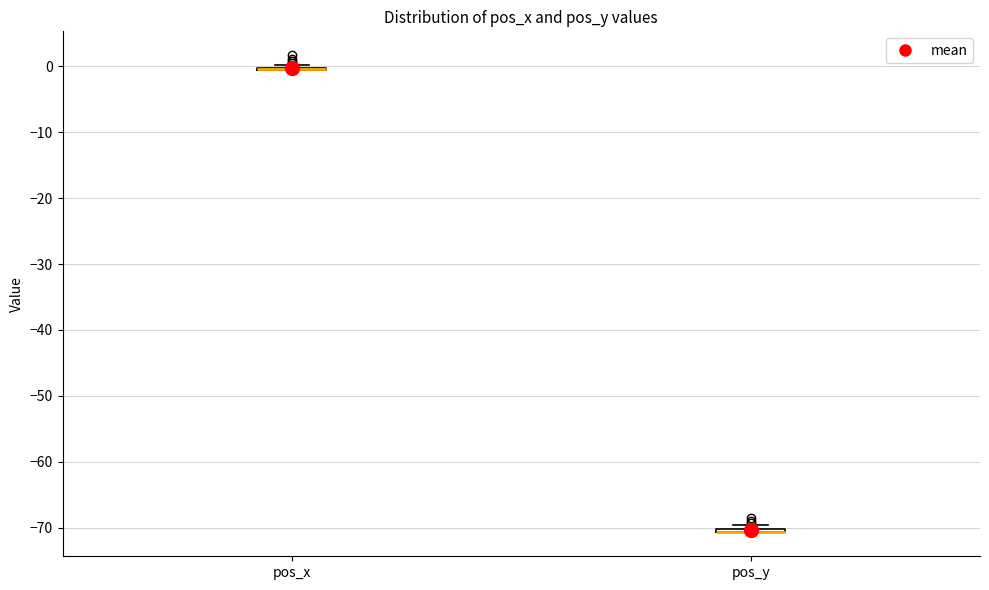

Where is the lower edge of the box for pos_y on the y-axis? The values are not printed on the chart, so give them approximately, as read against the axis.

-71